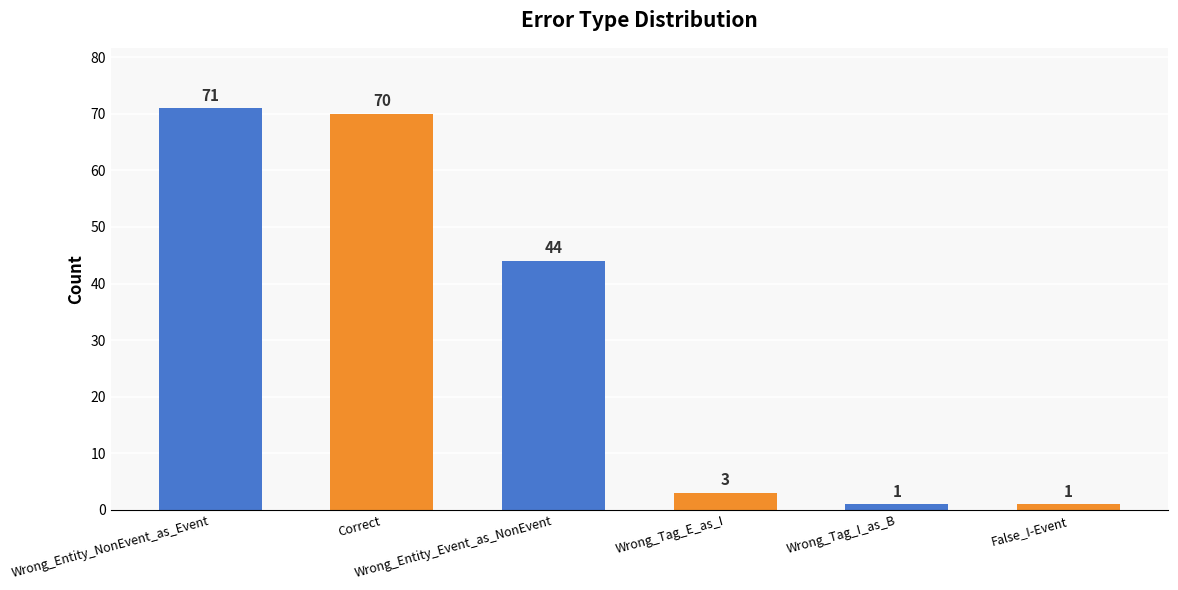

What is the label of the 1st bar from the right?

False_I-Event